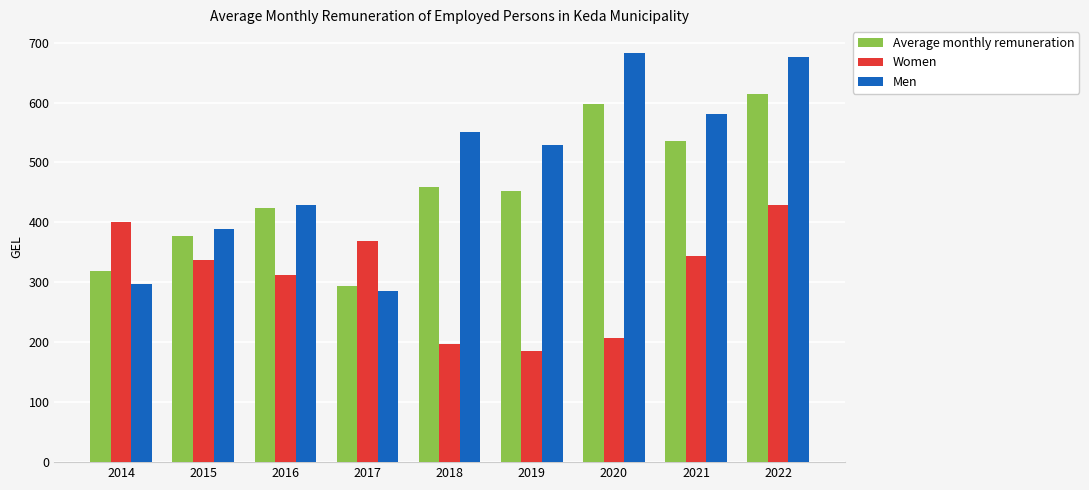

Which label corresponds to the largest value in the chart?

2020